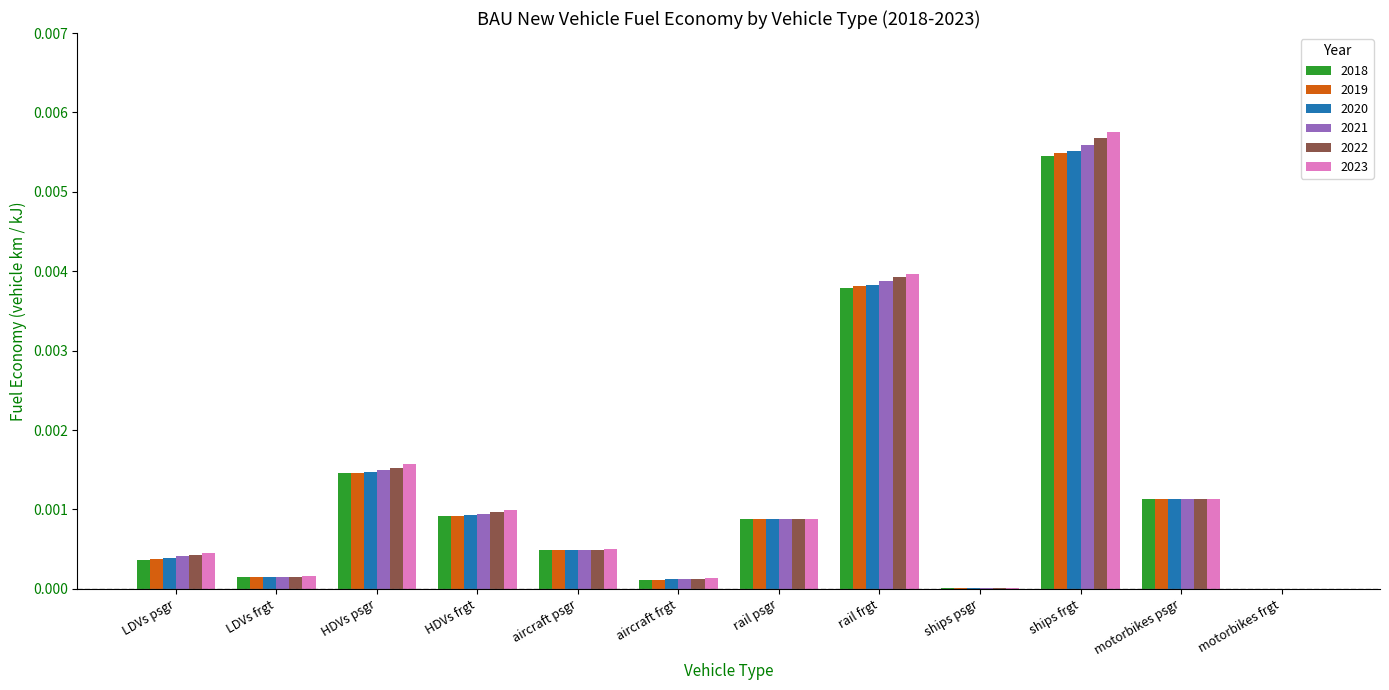

How many categories are shown in the chart?

12